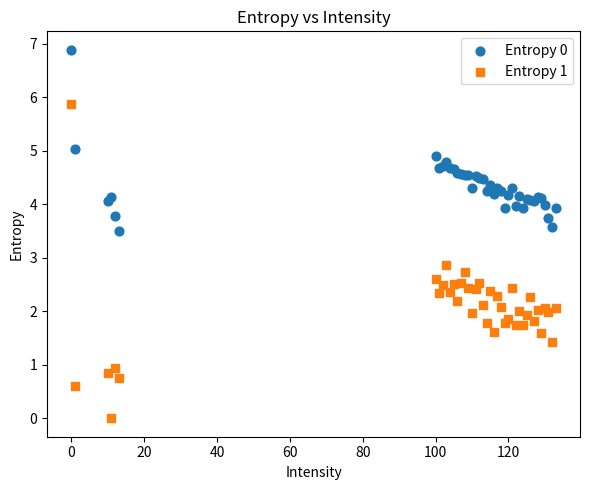

Which series has the widest spread of Y values?

Entropy 1